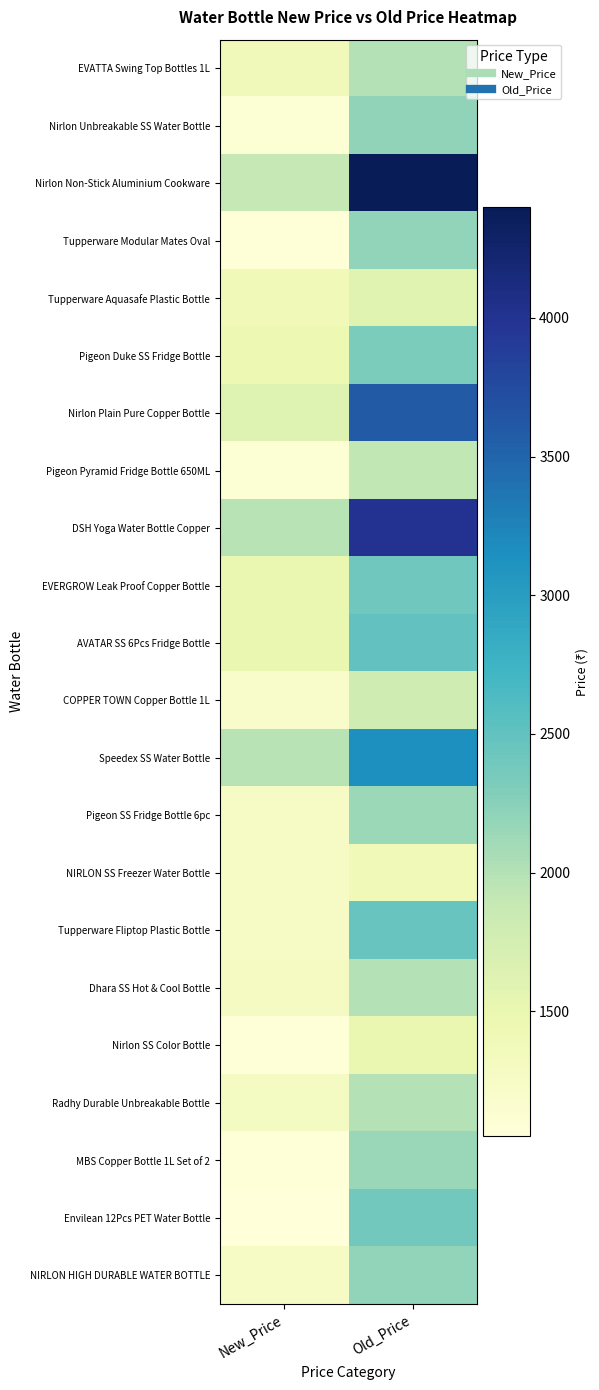

Rank the series at New_Price from lowest to highest value.

Envilean 12Pcs PET Water Bottle, MBS Copper Bottle 1L Set of 2, Tupperware Modular Mates Oval, Nirlon SS Color Bottle, Nirlon Unbreakable SS Water Bottle, Pigeon Pyramid Fridge Bottle 650ML, COPPER TOWN Copper Bottle 1L, NIRLON SS Freezer Water Bottle, Tupperware Fliptop Plastic Bottle, NIRLON HIGH DURABLE WATER BOTTLE, Pigeon SS Fridge Bottle 6pc, Radhy Durable Unbreakable Bottle, Dhara SS Hot & Cool Bottle, EVATTA Swing Top Bottles 1L, Tupperware Aquasafe Plastic Bottle, Pigeon Duke SS Fridge Bottle, EVERGROW Leak Proof Copper Bottle, AVATAR SS 6Pcs Fridge Bottle, Nirlon Plain Pure Copper Bottle, Nirlon Non-Stick Aluminium Cookware, Speedex SS Water Bottle, DSH Yoga Water Bottle Copper